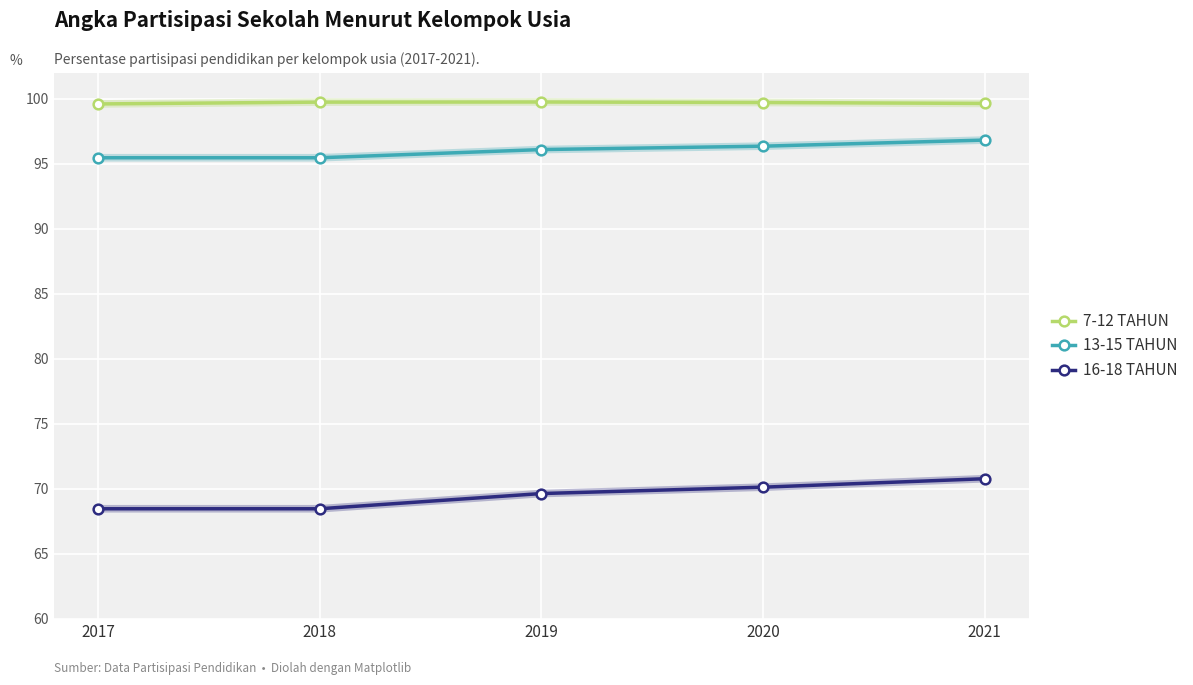

How many lines are shown in the chart?

3